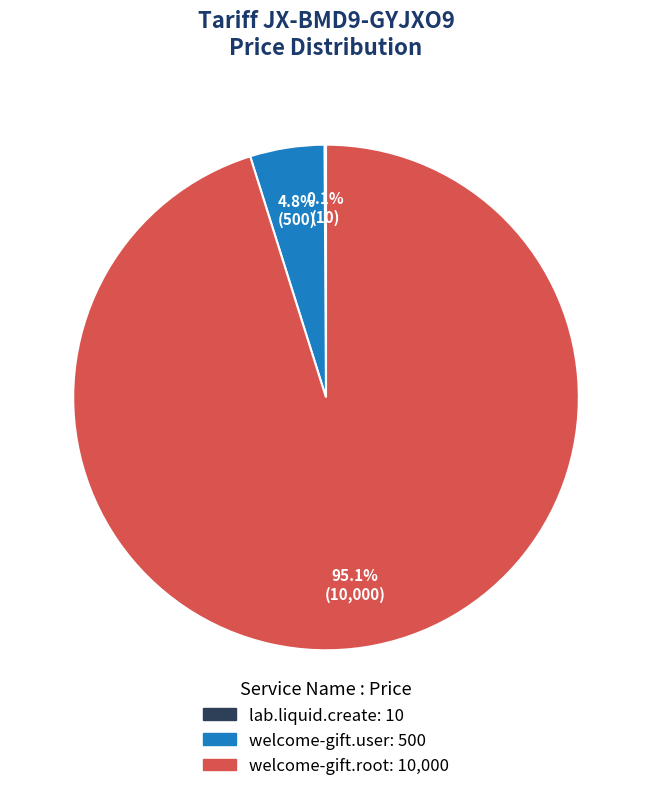

What percentage is the welcome-gift.user slice, to the nearest percent?

5%